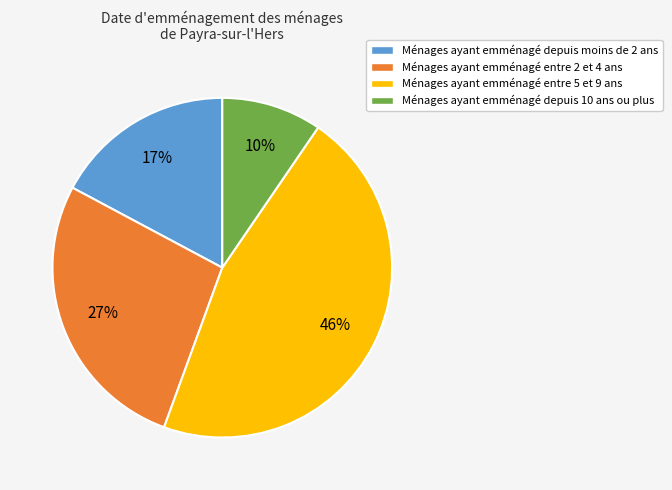

Between Ménages ayant emménagé entre 2 et 4 ans and Ménages ayant emménagé depuis moins de 2 ans, which is larger?

Ménages ayant emménagé entre 2 et 4 ans